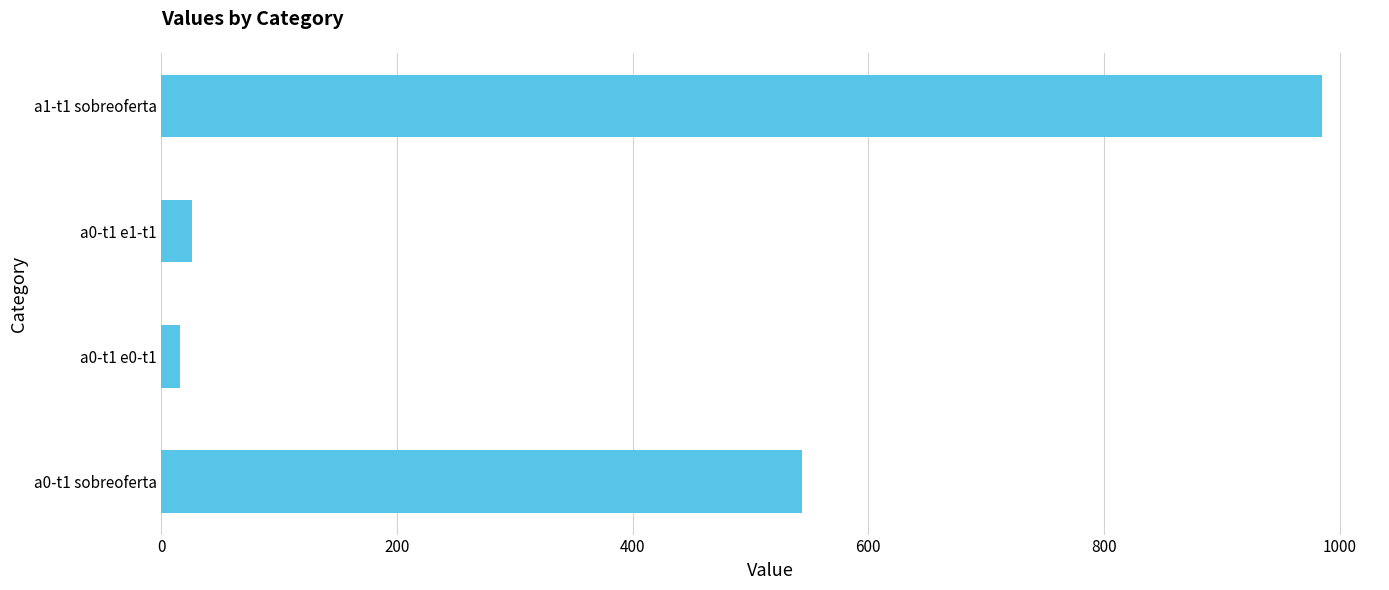

The value at a1-t1 sobreoferta is 985. True or false?

True